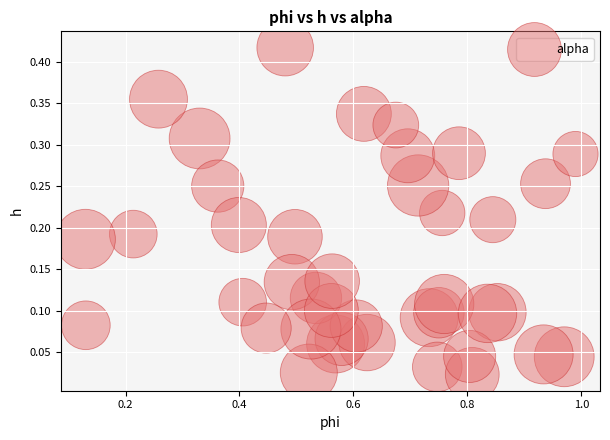

What is the range of X values (max minus min)?

0.9